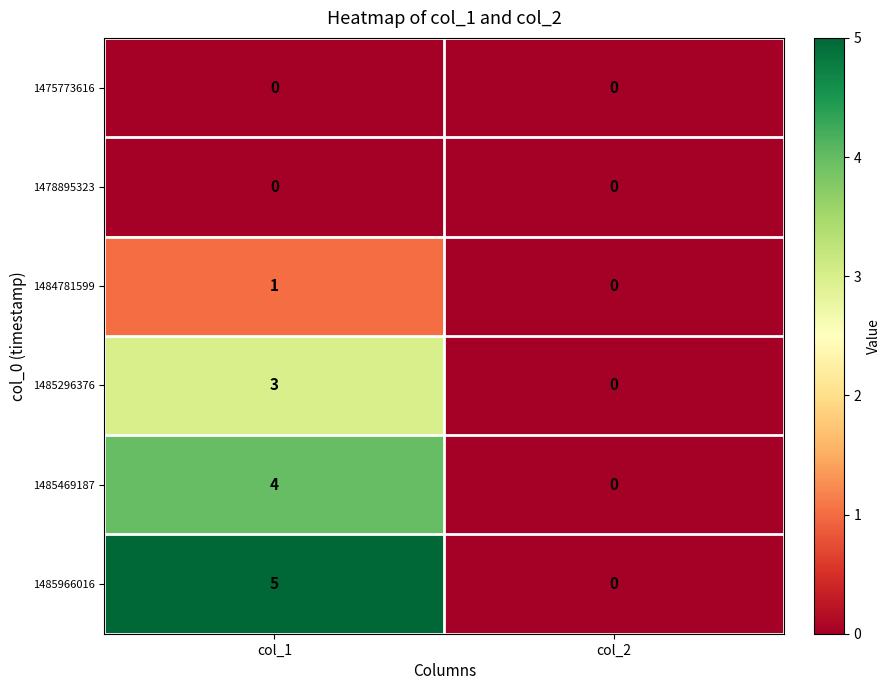

The value of 1485469187 at col_2 is 0. True or false?

True